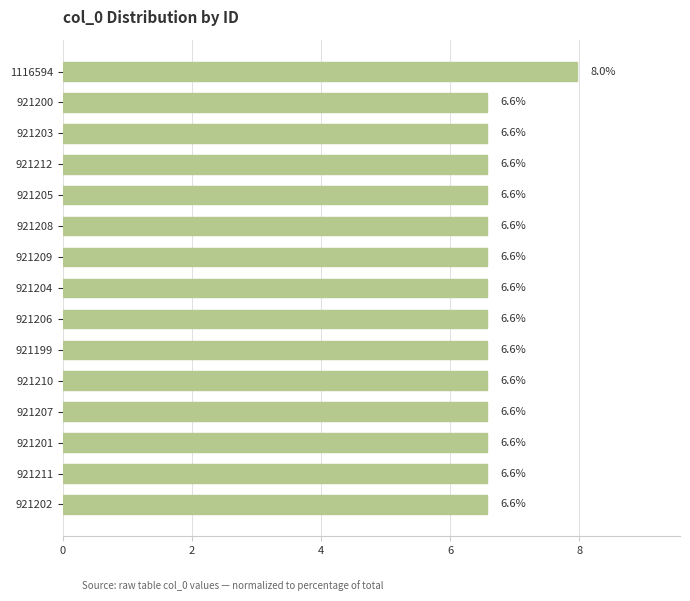

What is the average value?

6.7